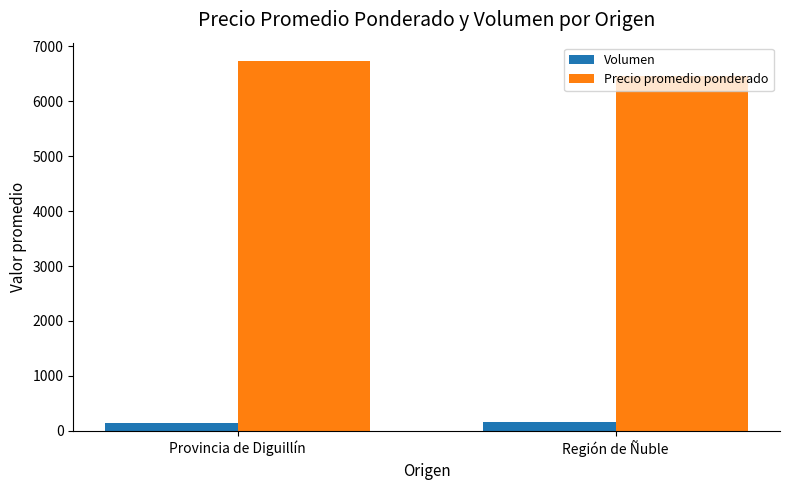

What is the maximum value for Precio promedio ponderado?

6733